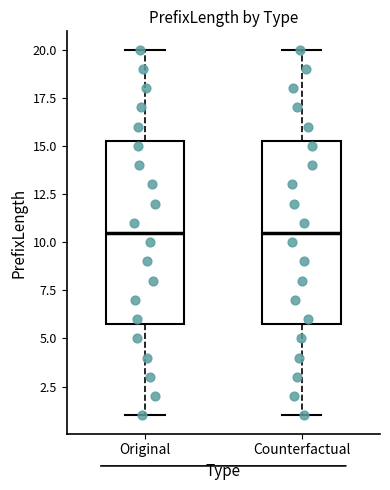

Where does the lower whisker of the box for Original end on the y-axis? The values are not printed on the chart, so give them approximately, as read against the axis.

1.0